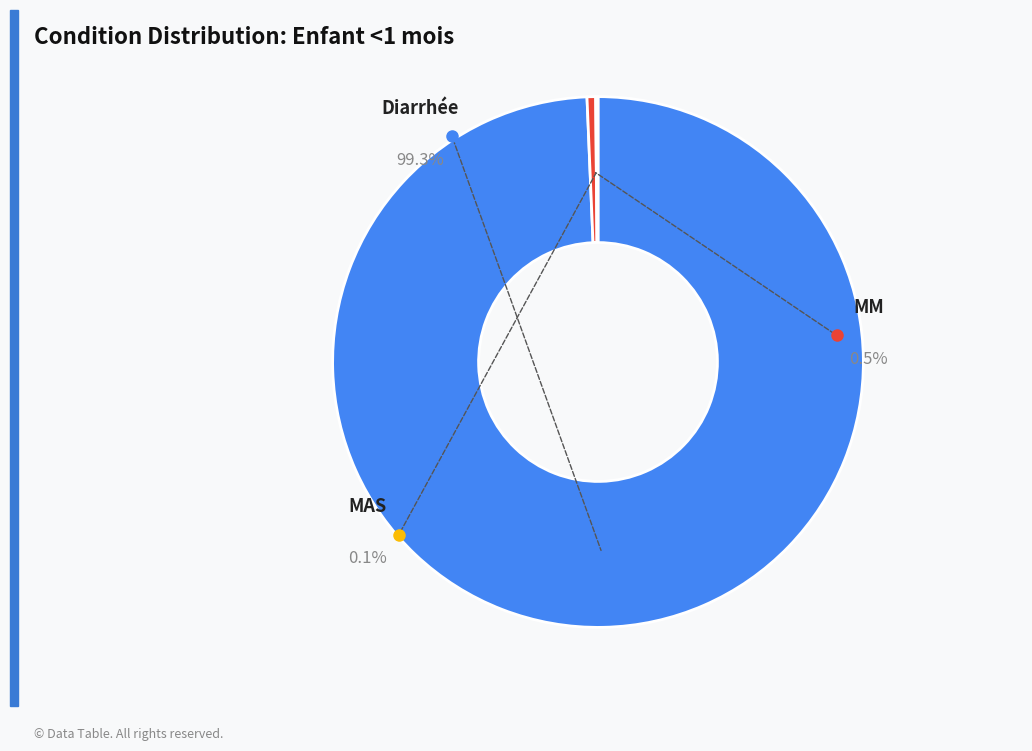

Is there any slice that represents more than half of the pie?

Yes